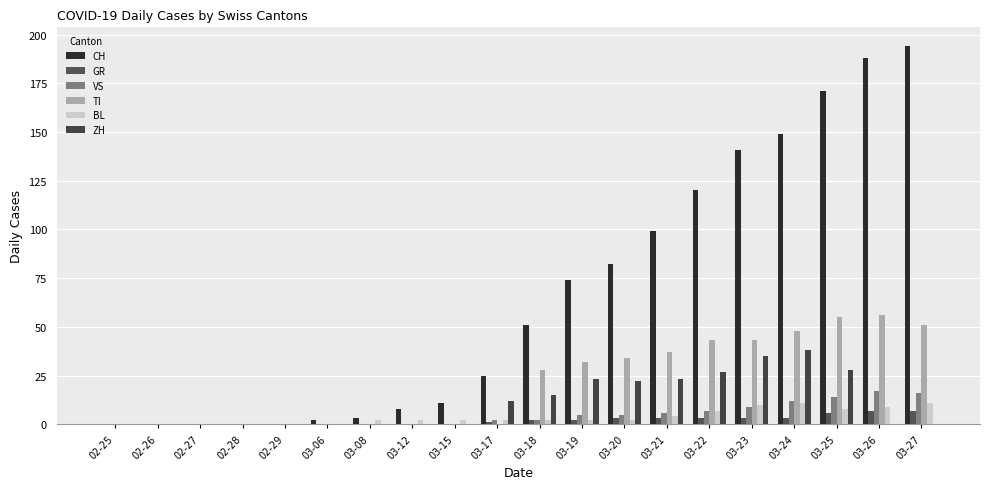

What is the difference between the GR values at 02-29 and 03-18?

2